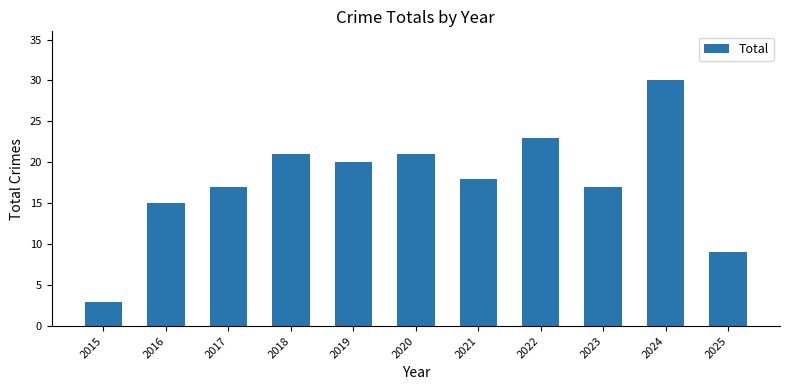

What is the difference between the maximum and minimum values?

27